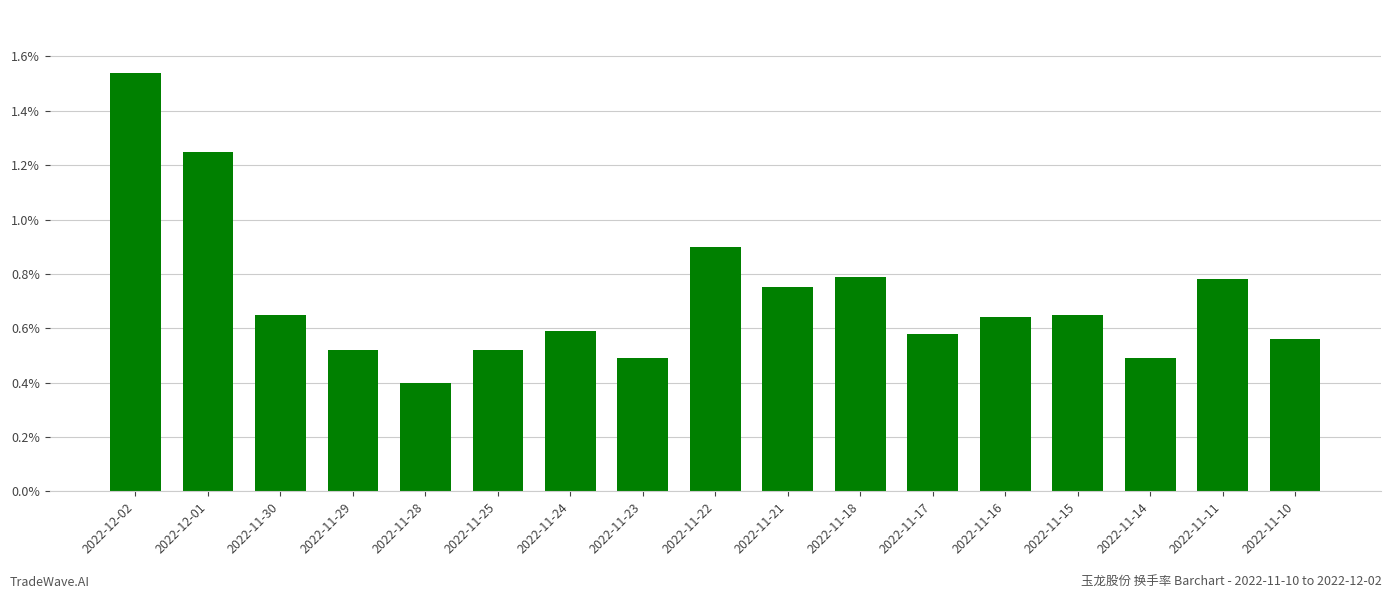

What is the smallest value displayed?

0.4